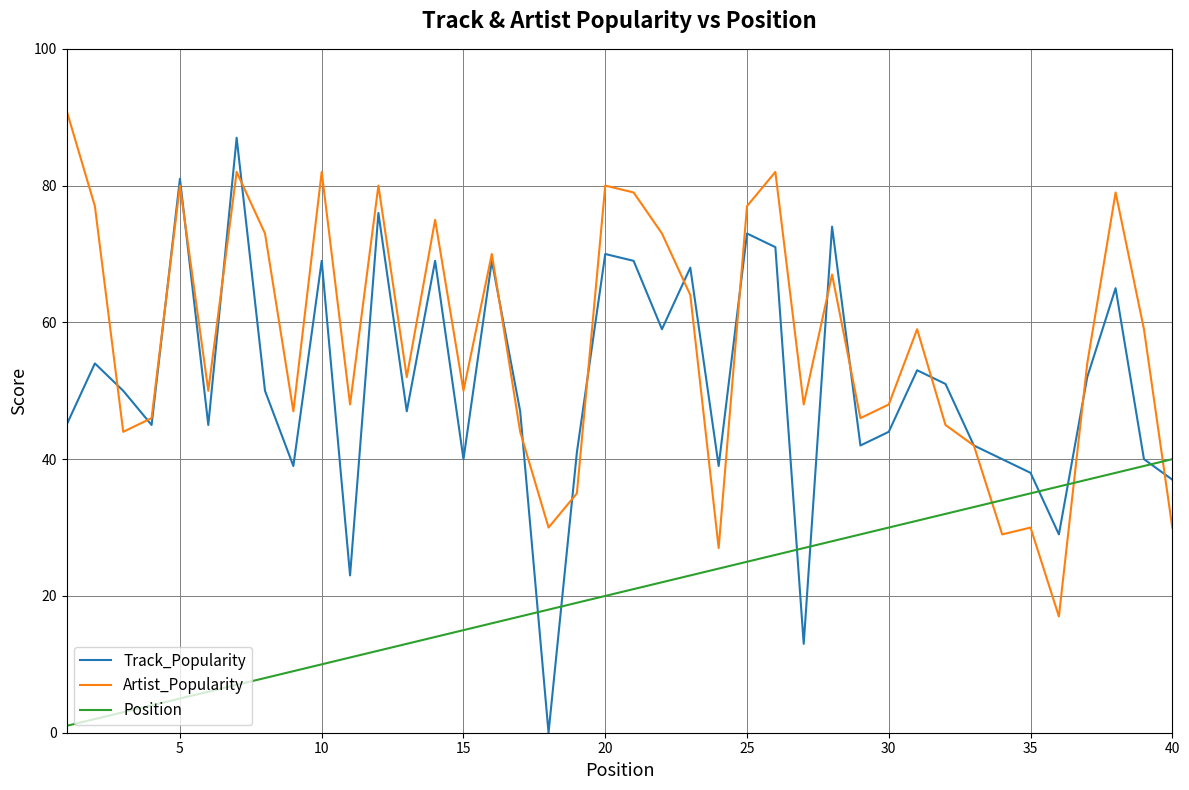

Which series has the largest range (max minus min)?

Track_Popularity